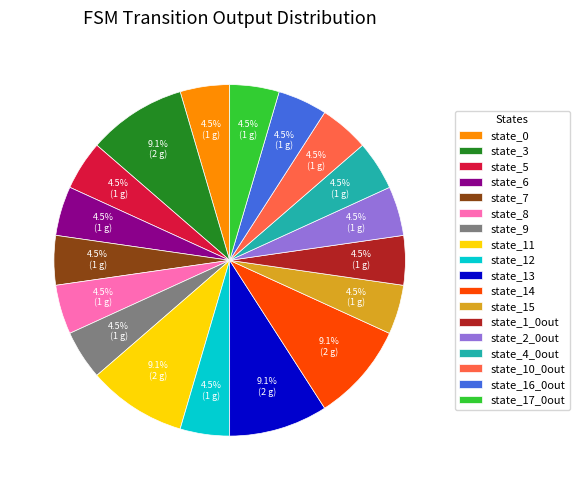

Approximately how many times larger is the value at state_17_0out compared to state_0?

1.0